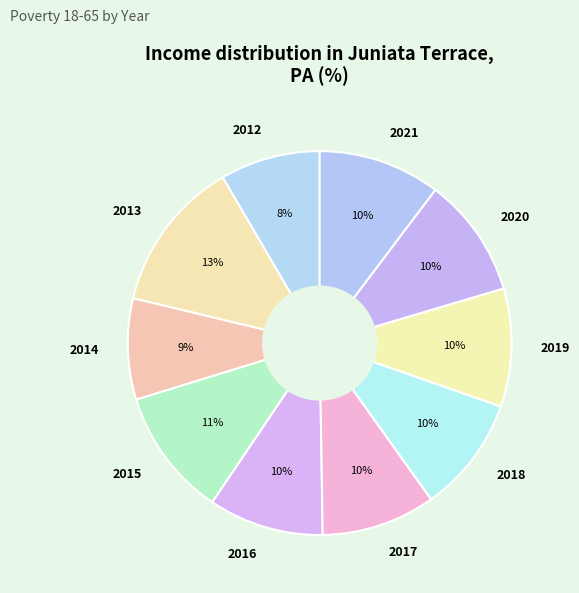

What is the ratio of the value at 2020 to the value at 2019?

1.0